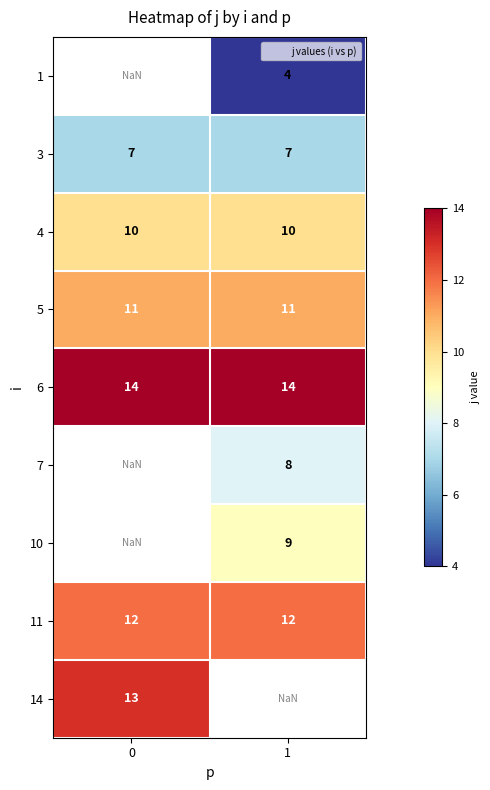

At 0, list the series in order from largest to smallest.

14, 6, 7, 10, 11, 5, 4, 1, 3